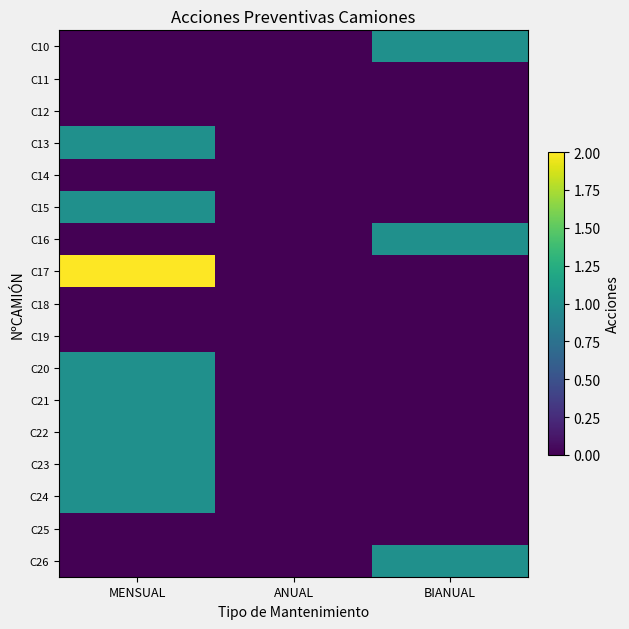

The value of C22 at ANUAL is nan. True or false?

False